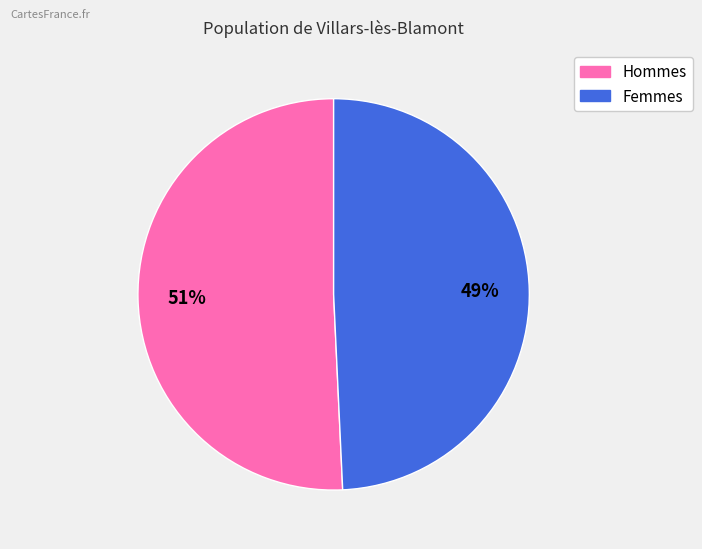

Is there a majority slice in this chart?

Yes